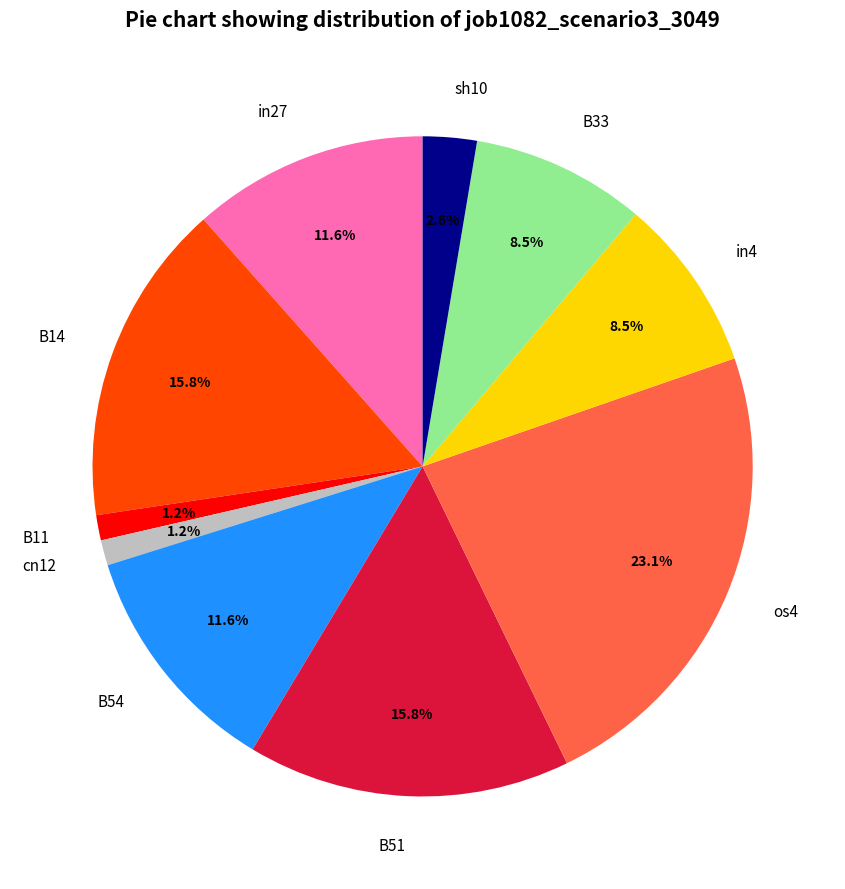

Is the sum of B54 and B51 greater than half?

No